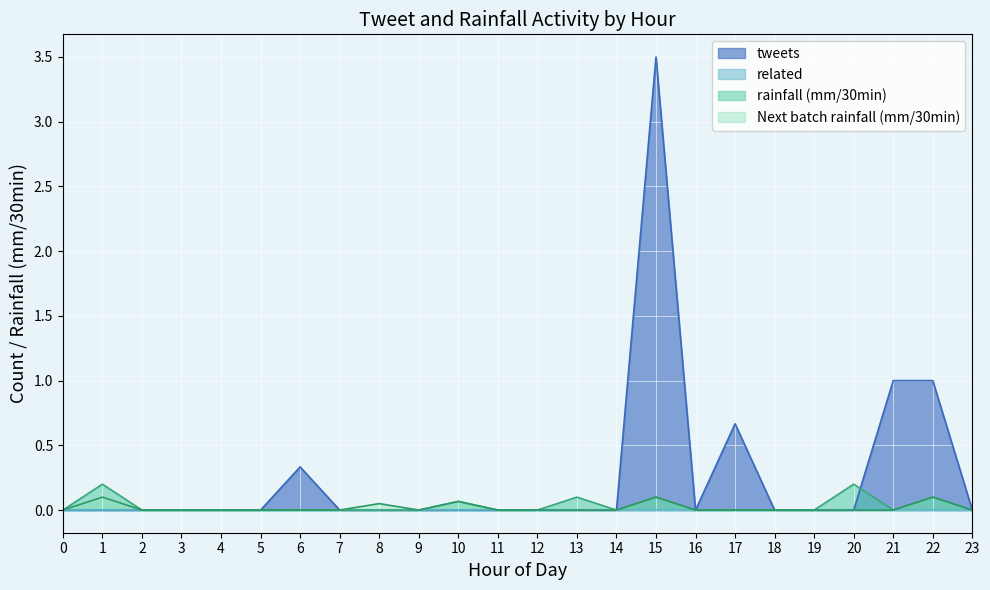

Which series has the largest total across all categories?

tweets